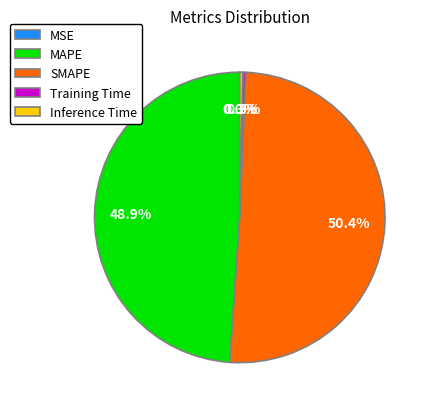

Is it true that SMAPE is 50% of the pie?

True